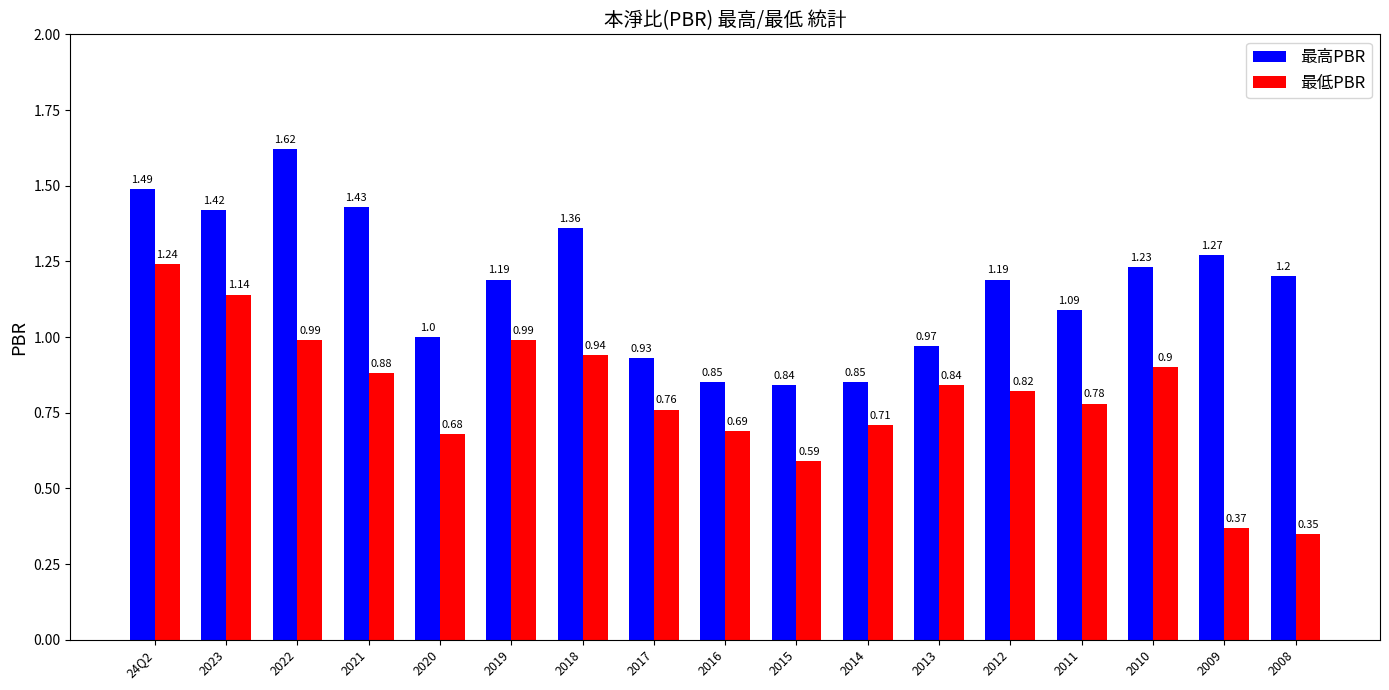

Which series has the widest spread of values?

最低PBR